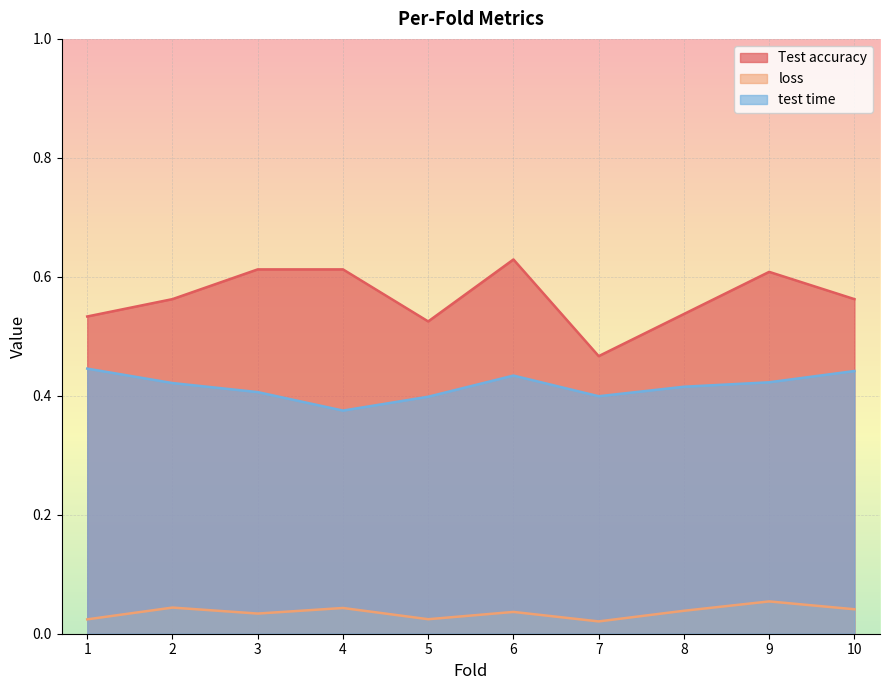

Reading left to right, transcribe all the data shown in this chart.

Test accuracy: 0.5	0.6	0.6	0.6	0.5	0.6	0.5	0.5	0.6	0.6
loss: 0.0	0.0	0.0	0.0	0.0	0.0	0.0	0.0	0.1	0.0
test time: 0.4	0.4	0.4	0.4	0.4	0.4	0.4	0.4	0.4	0.4